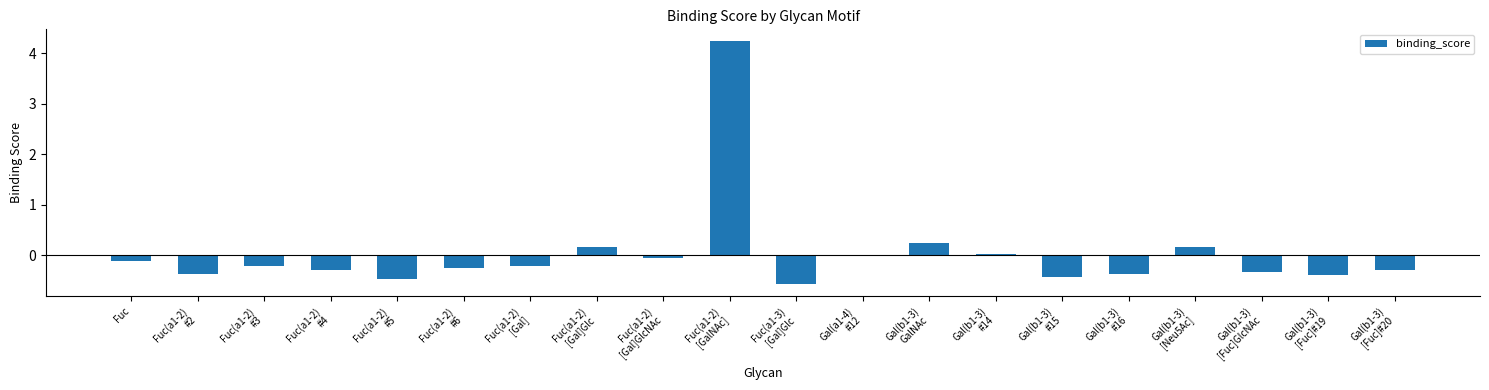

Which label corresponds to the smallest value in the chart?

Fuc(a1-3)
[Gal]Glc